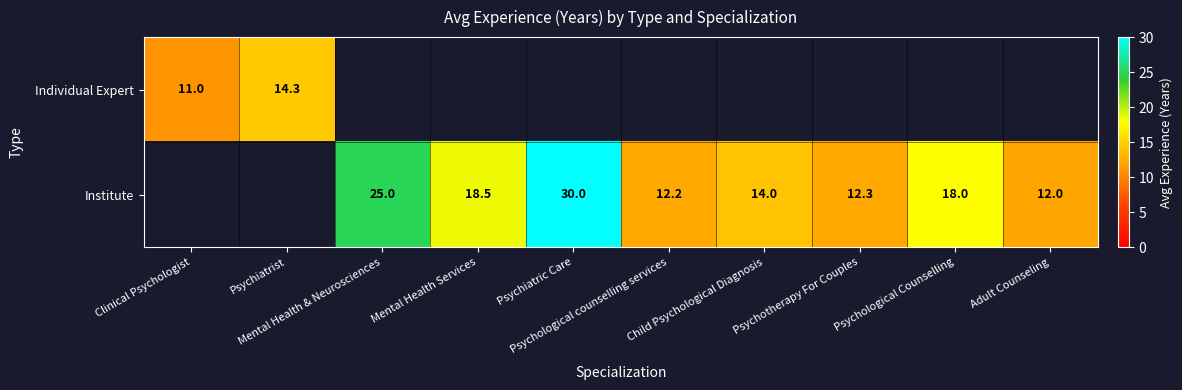

What value does the Institute series have at Psychotherapy For Couples?

12.3